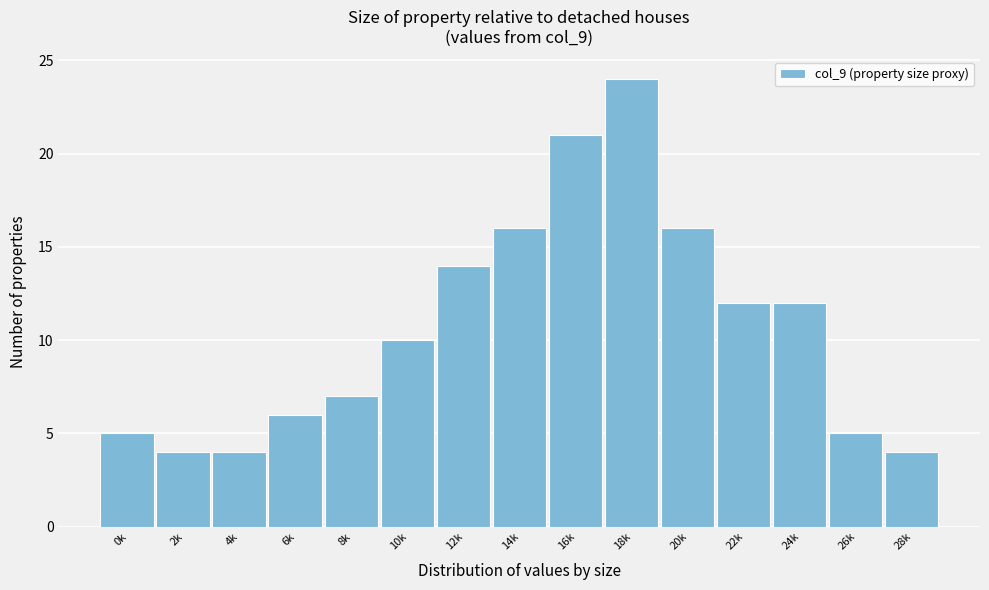

Reading right to left, list all the values displayed in this chart.

4	5	12	12	16	24	21	16	14	10	7	6	4	4	5